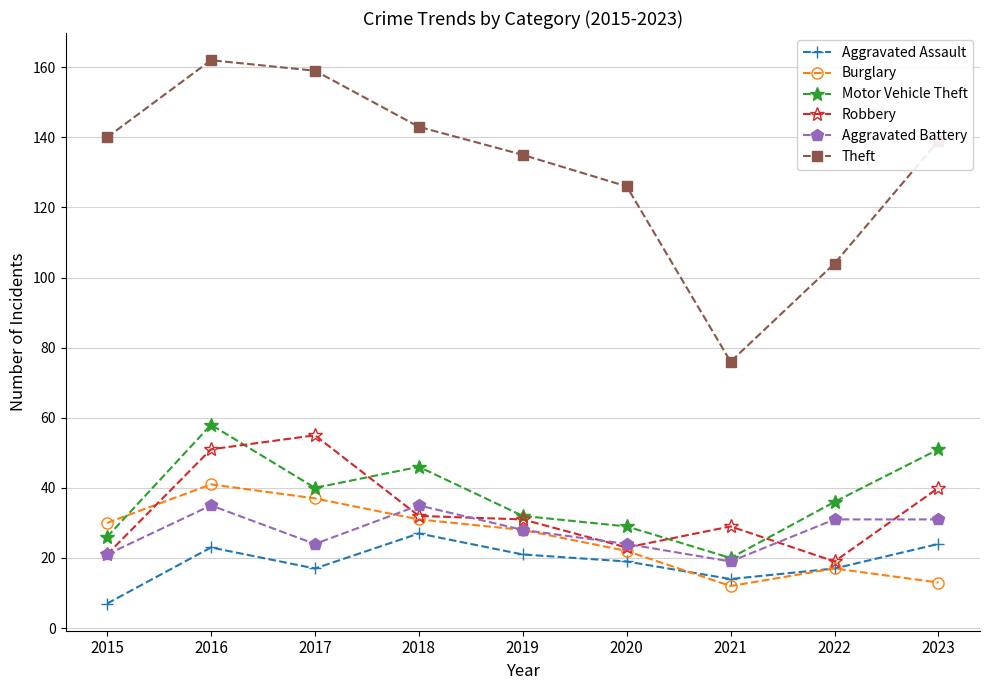

Where is Motor Vehicle Theft nearest to the value 39?

2017